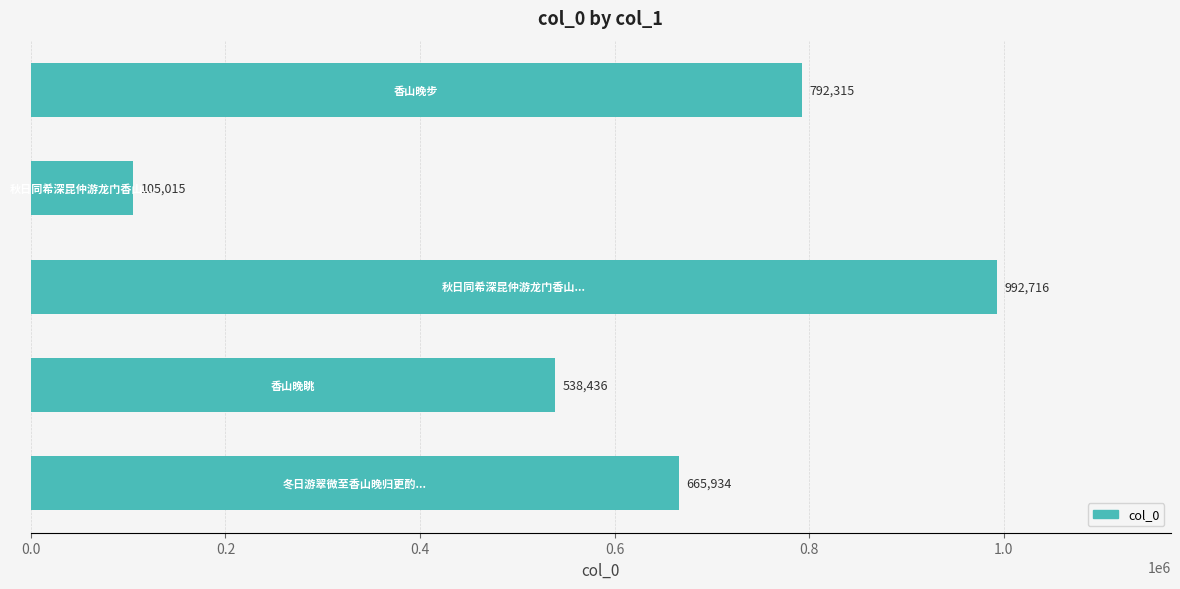

Reading bottom to top, what are all the values shown in this chart?

665934	538436	992716	105015	792315